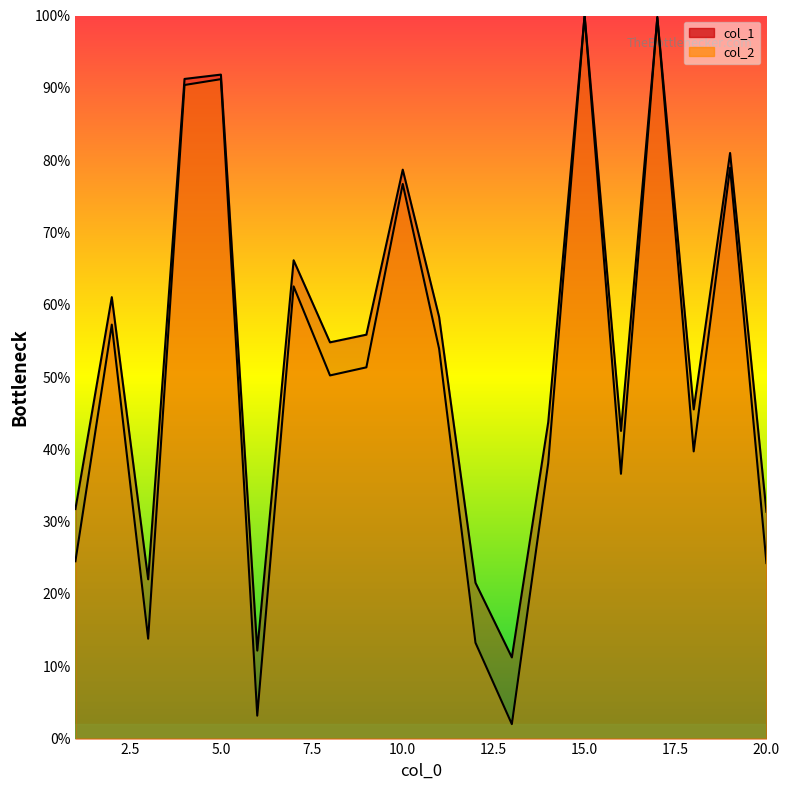

List the series in order of their peak value, highest first.

col_1, col_2